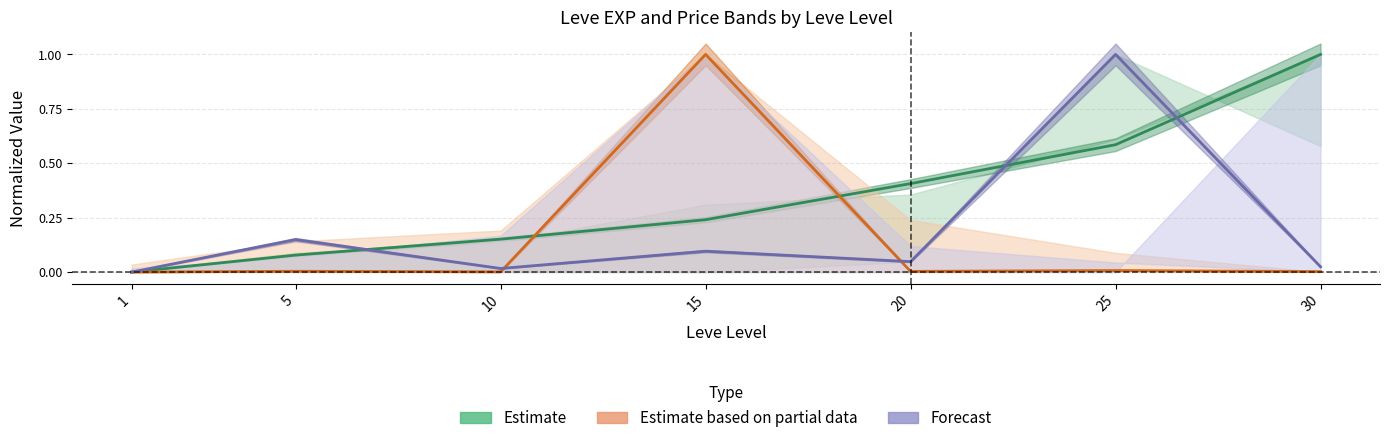

Reading left to right, extract all data points from this chart.

Estimate: 1=0.0	5=0.1	10=0.2	15=0.2	20=0.4	25=0.6	30=1.0
Estimate based on partial data: 1=0.0	5=0.0	10=0.0	15=1.0	20=0.0	25=0.0	30=0.0
Forecast: 1=0.0	5=0.1	10=0.0	15=0.1	20=0.0	25=1.0	30=0.0